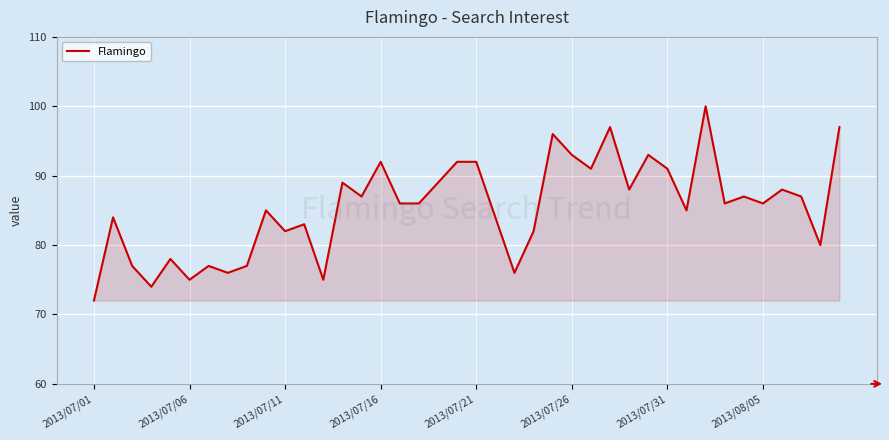

Count the number of categories in the chart.

40